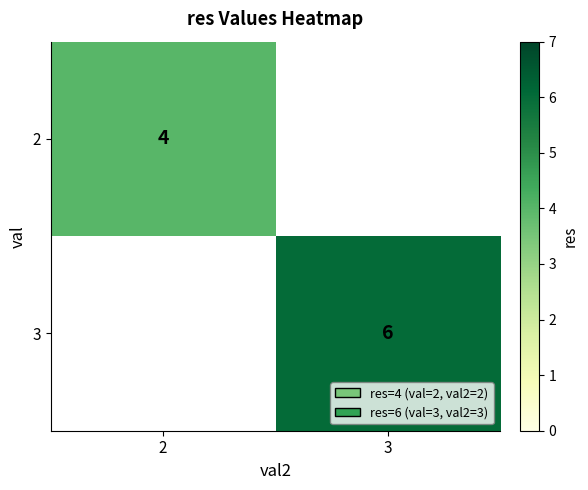

At how many categories does at least one series exceed 1?

2